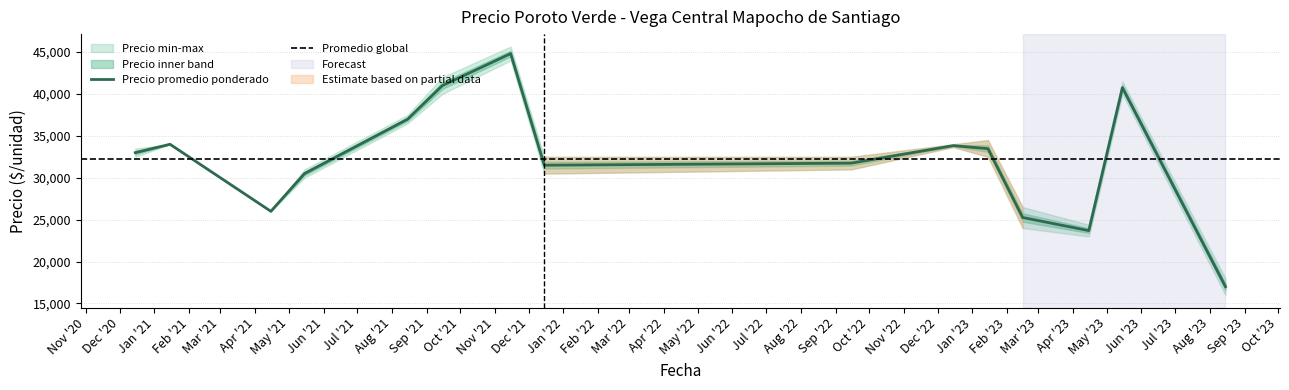

What is the value of the Precio promedio ponderado point at the 26th from the left?

39032